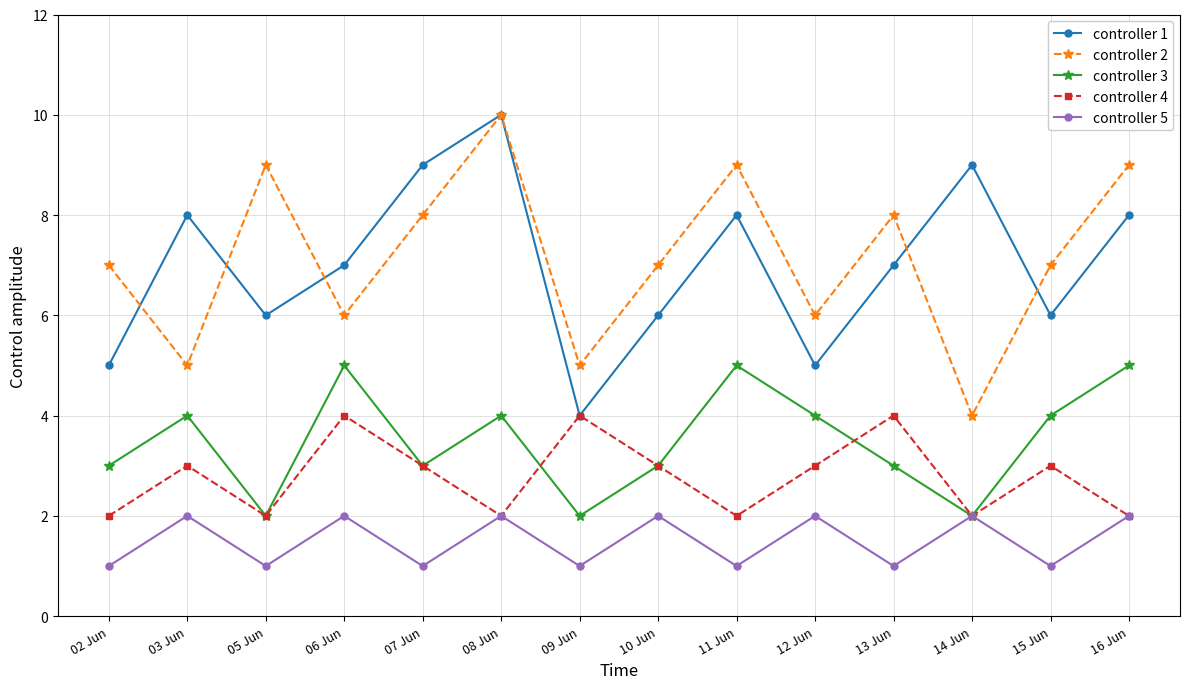

What is the label of the 7th point from the right?

10 Jun